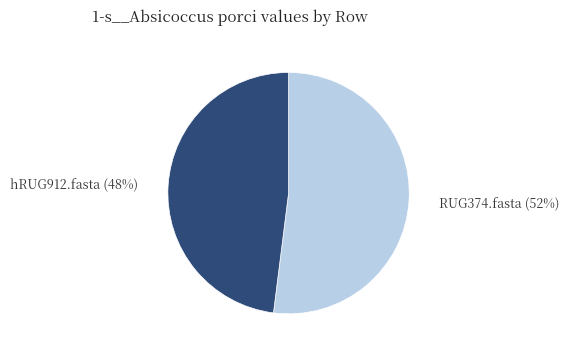

Do RUG374.fasta and hRUG912.fasta together represent more than half of the pie?

Yes